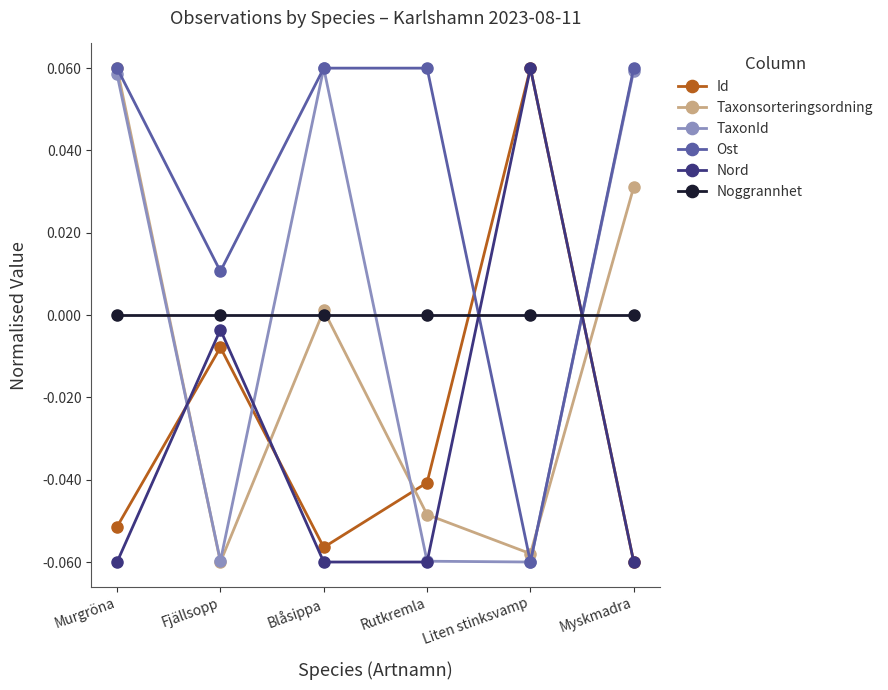

Which series changed the most between Murgröna and Myskmadra?

Taxonsorteringsordning